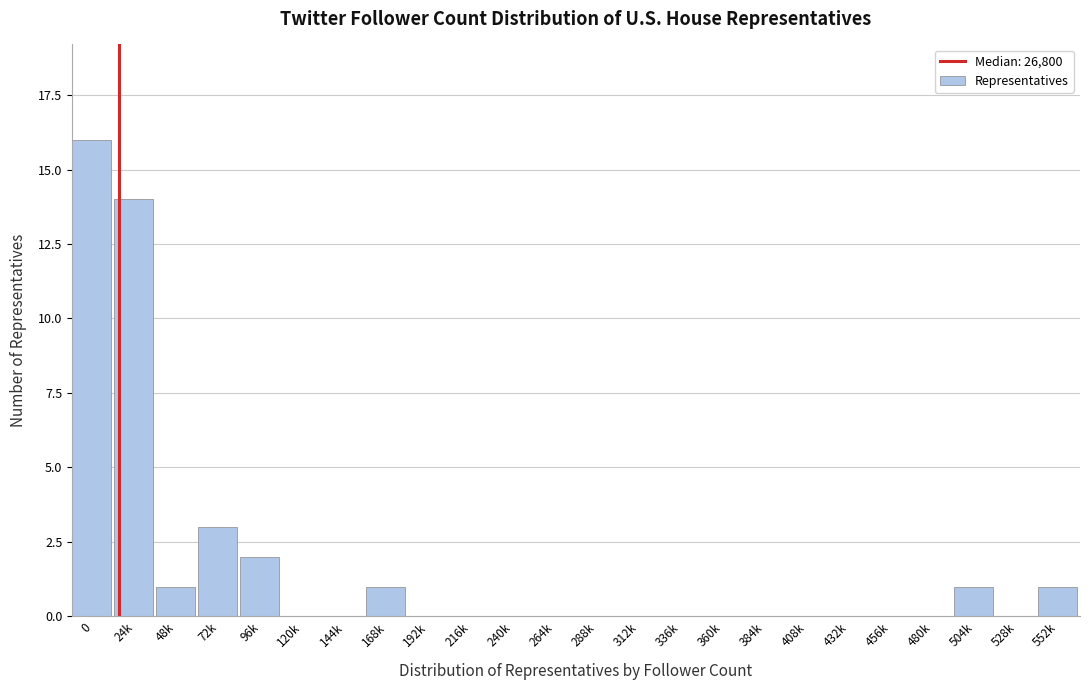

Reading left to right, extract all data points from this chart.

0=16	24k=14	48k=1	72k=3	96k=2	120k=0	144k=0	168k=1	192k=0	216k=0	240k=0	264k=0	288k=0	312k=0	336k=0	360k=0	384k=0	408k=0	432k=0	456k=0	480k=0	504k=1	528k=0	552k=1